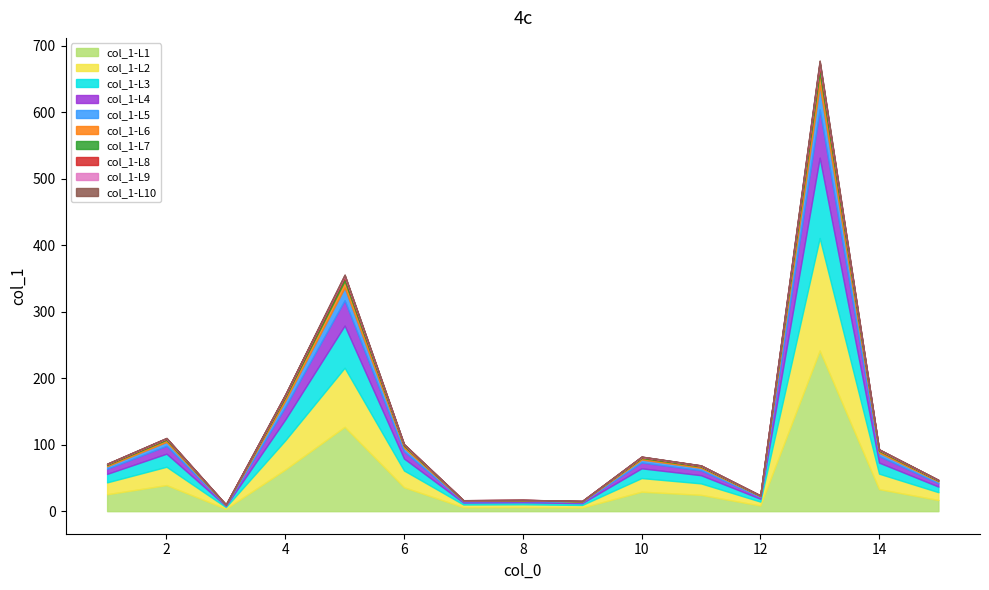

What is the highest value of the col_1-L1 series?

241.7